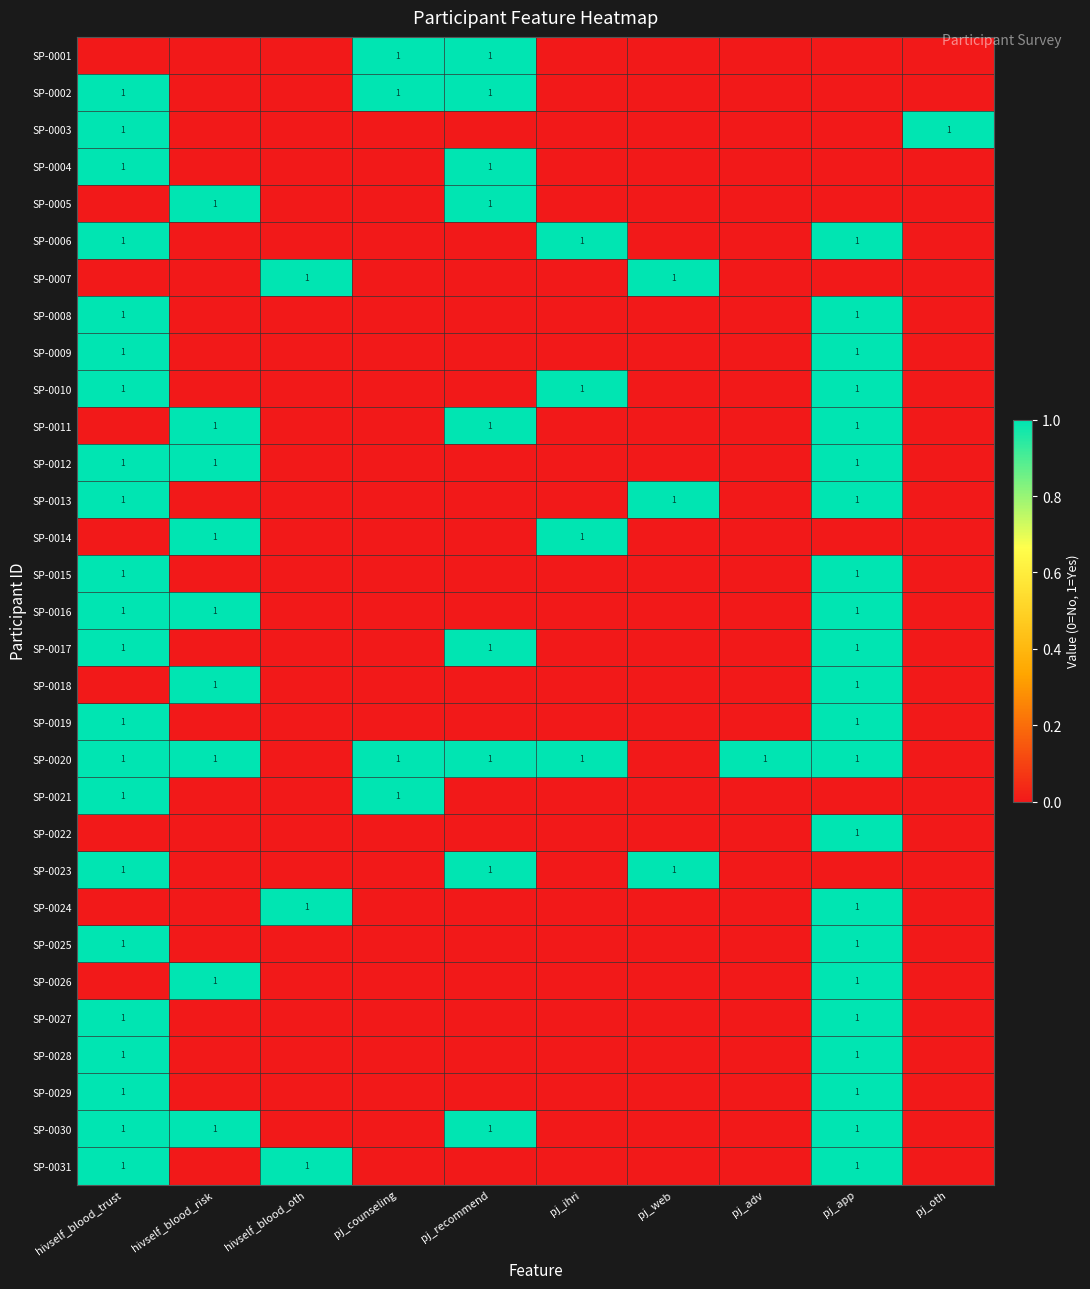

How many distinct data groups are displayed?

31